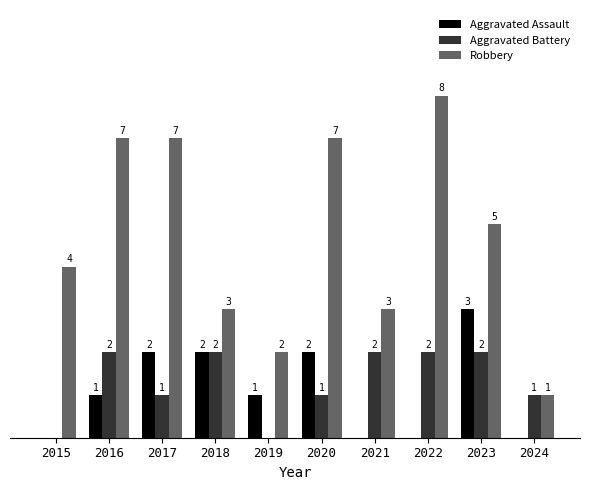

Between 2018 and 2020, which series saw the biggest shift?

Robbery